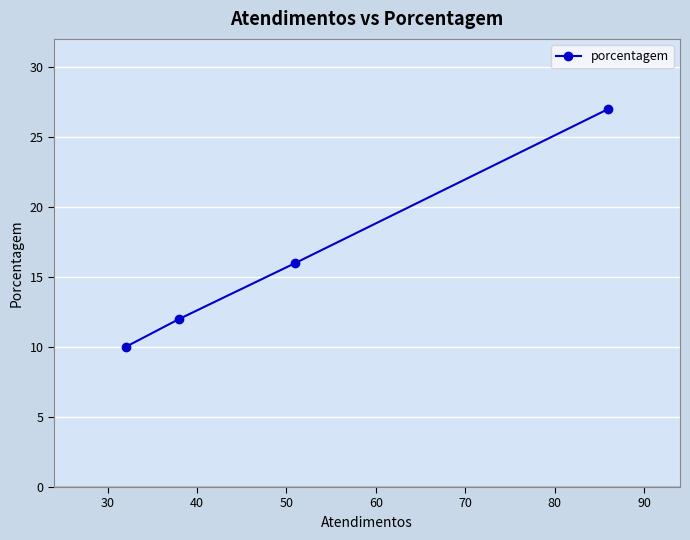

What is the smallest value displayed?

10